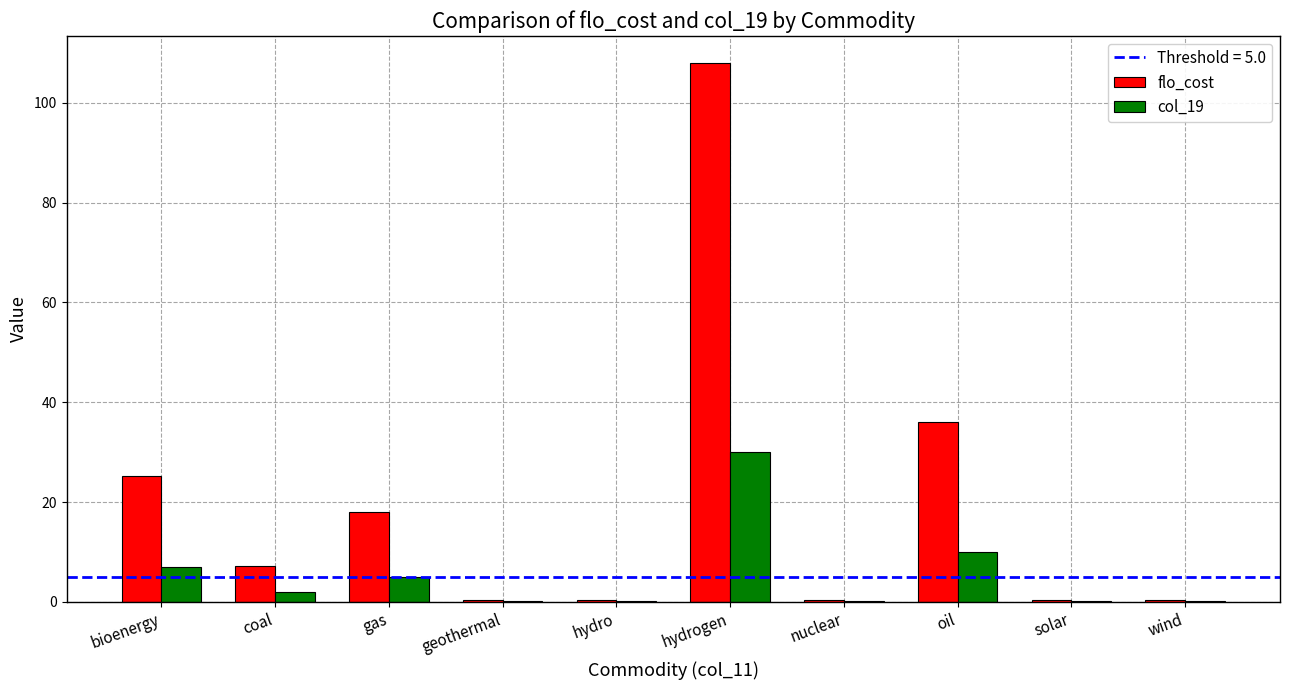

Reading left to right, transcribe all the data shown in this chart.

flo_cost: 25.2	7.2	18.0	0.4	0.4	108.0	0.4	36.0	0.4	0.4
col_19: 7.0	2.0	5.0	0.1	0.1	30.0	0.1	10.0	0.1	0.1